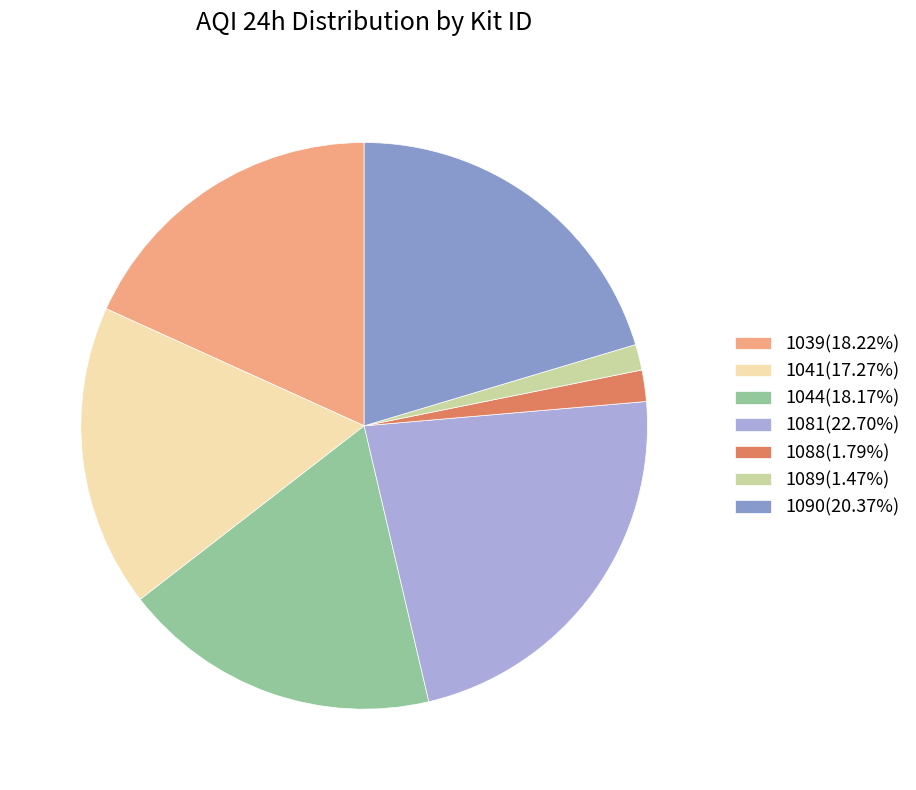

Approximately how many times larger is the value at 1081(22.70%) compared to 1039(18.22%)?

1.2